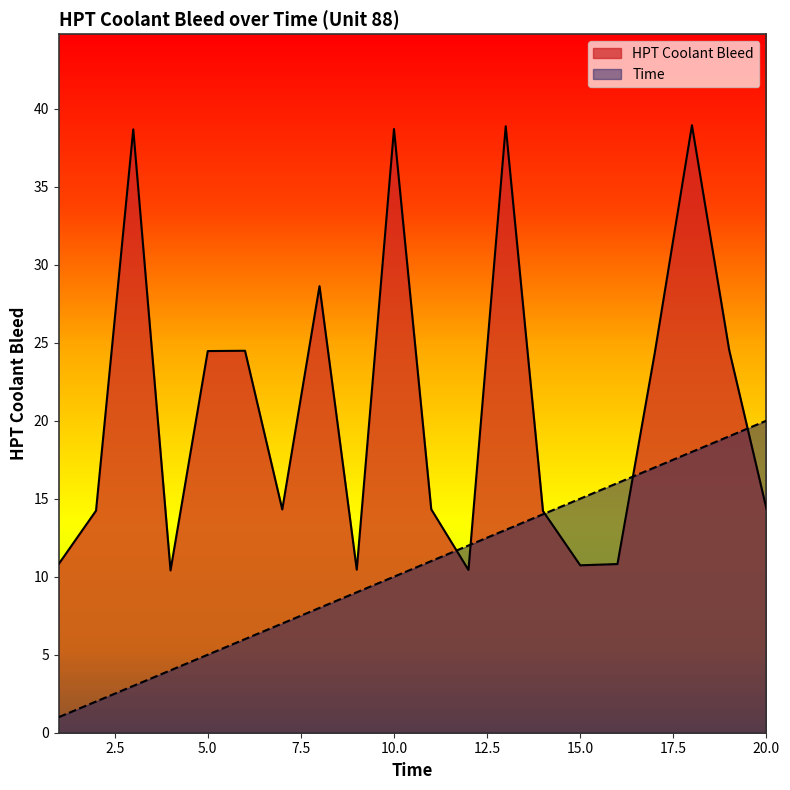

How many data points does each series have?

20